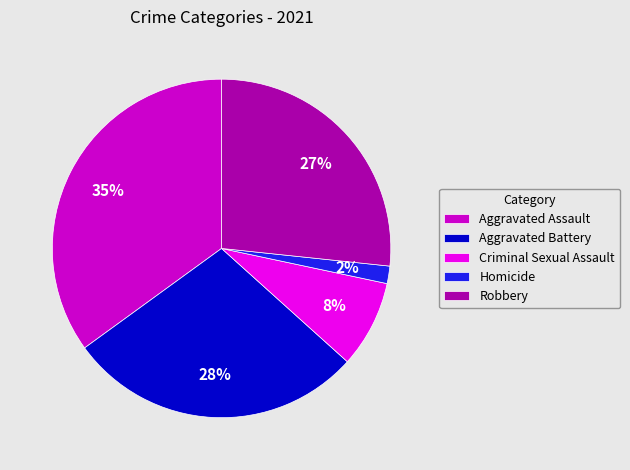

Rank the categories by value from lowest to highest.

Homicide, Criminal Sexual Assault, Robbery, Aggravated Battery, Aggravated Assault